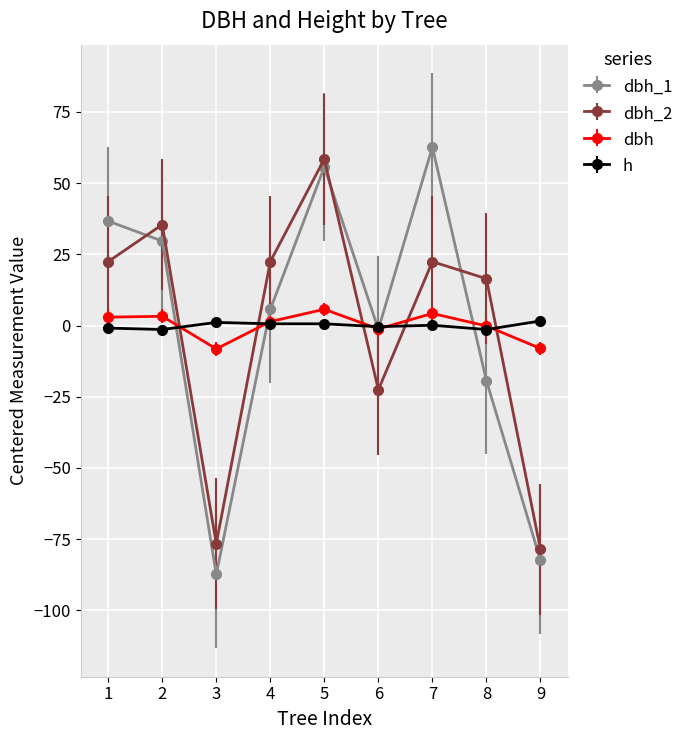

At which label does dbh_1 reach its peak?

7